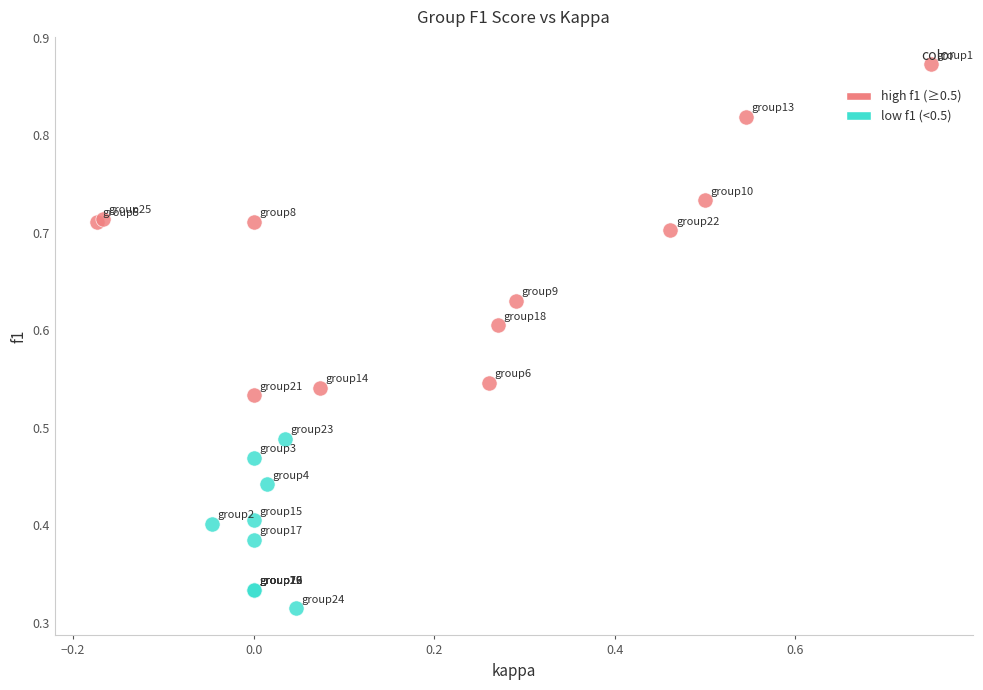

What are all the series names shown in the legend?

high f1 (≥0.5), low f1 (<0.5)